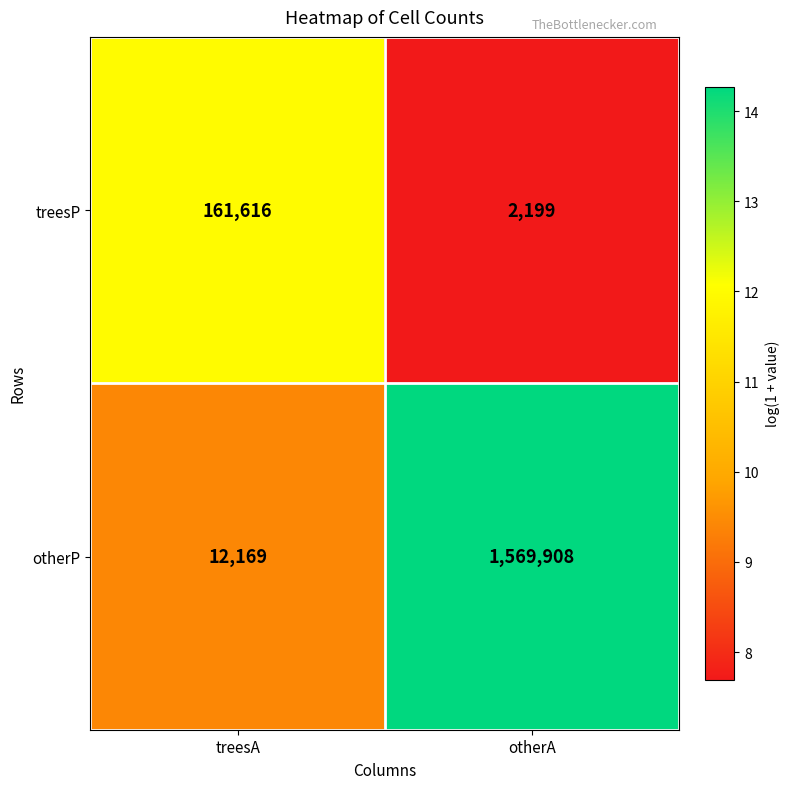

Reading right to left, extract all data points from this chart.

treesP: otherA=2199	treesA=161616
otherP: otherA=1569908	treesA=12169